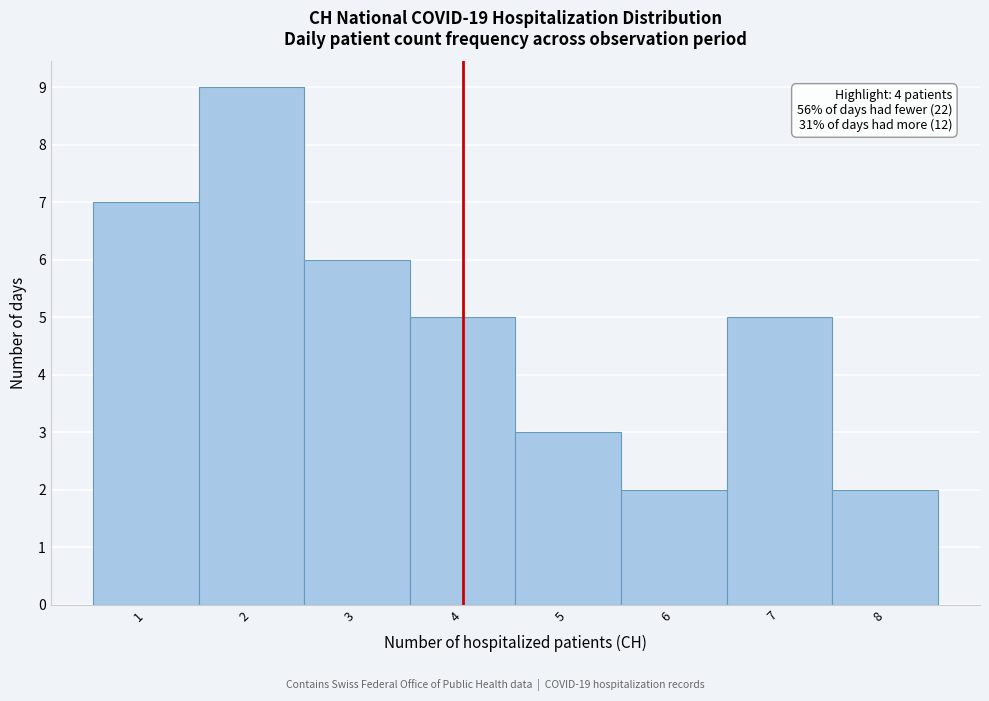

Which range on the x-axis has the tallest bar?

1.5 to 2.5